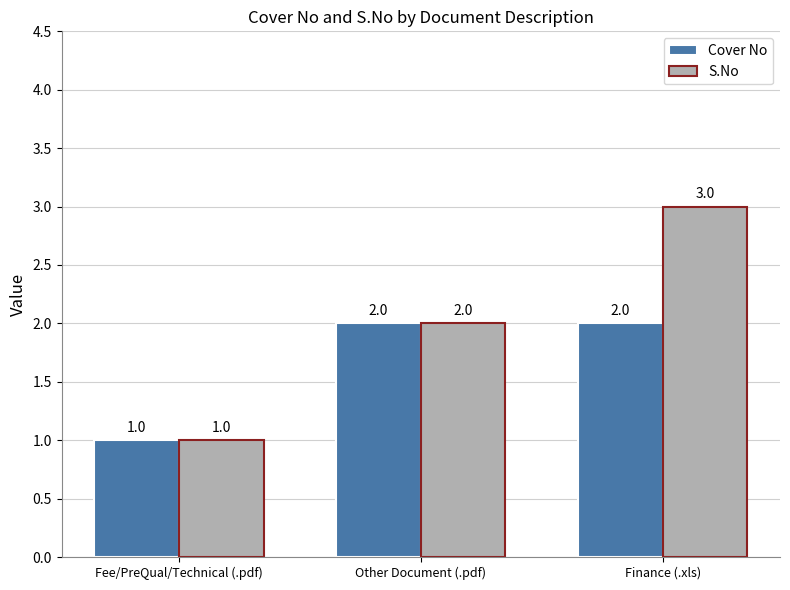

Rank the series by their average value, from lowest to highest.

Cover No, S.No